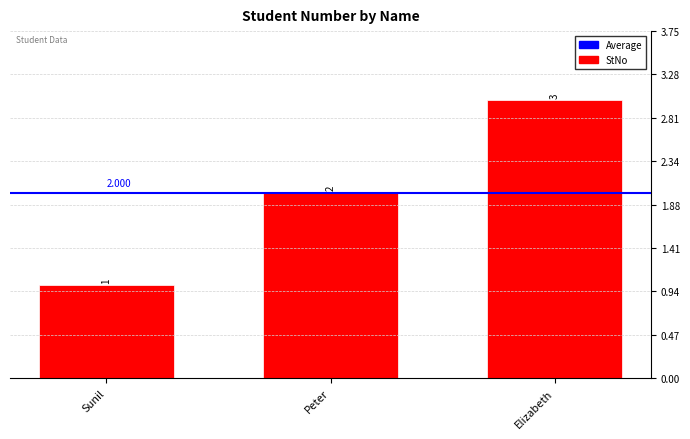

What is the greatest value displayed?

3